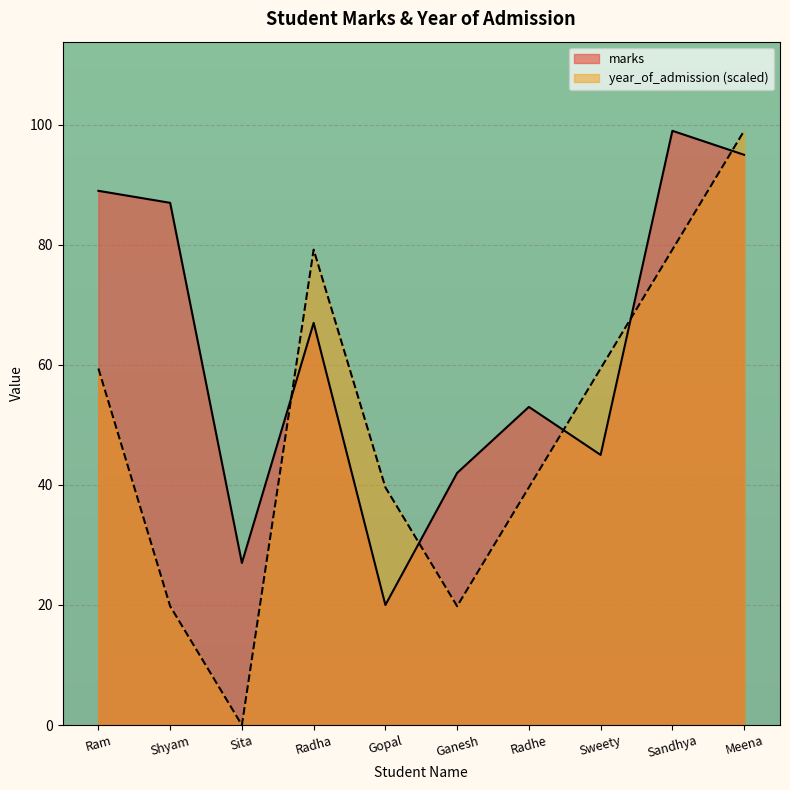

Rank the categories by marks value from lowest to highest.

Gopal, Sita, Ganesh, Sweety, Radhe, Radha, Shyam, Ram, Meena, Sandhya